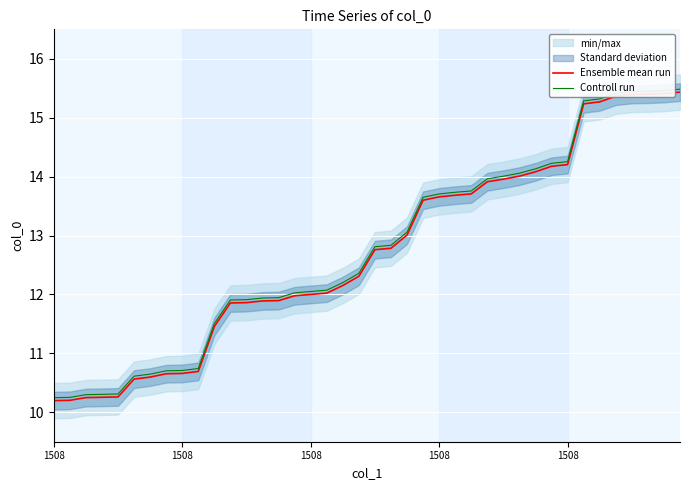

True or false: Ensemble mean run has a value of 15.4 at 39.

True